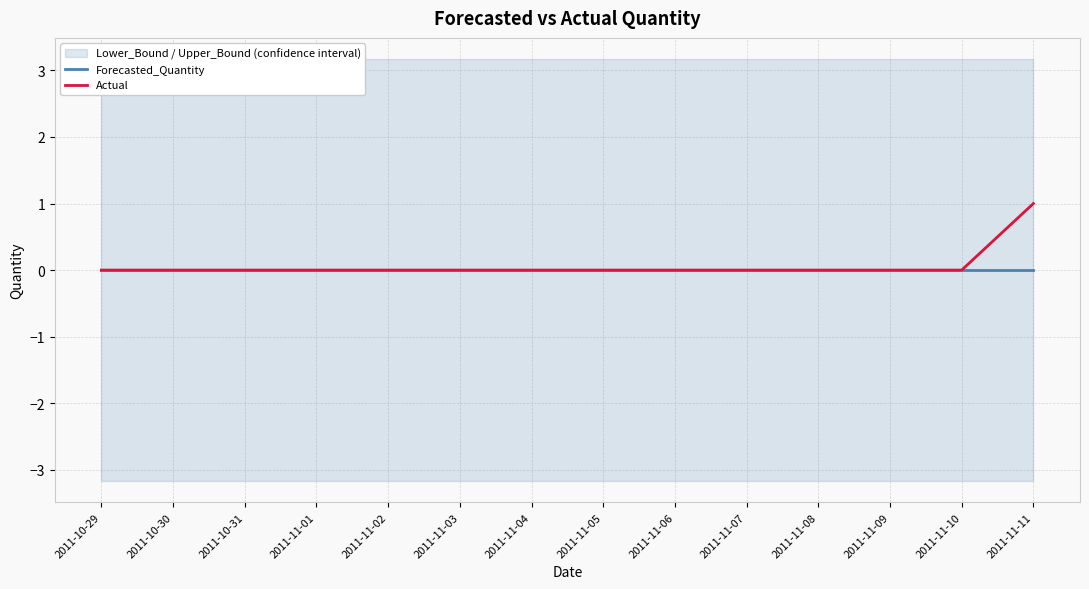

Which category has the highest value across all series?

2011-11-11